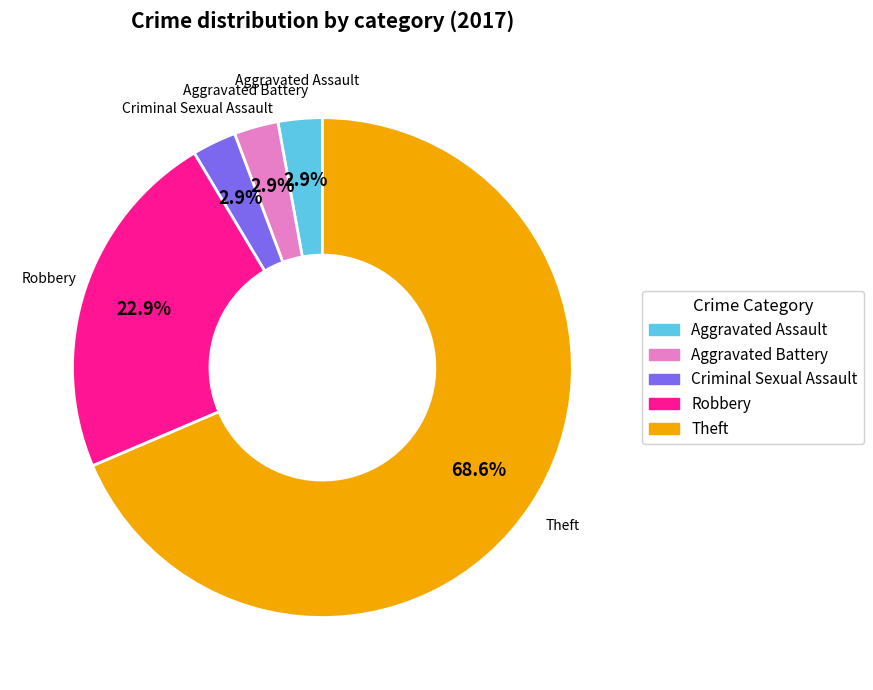

Is there a majority slice in this chart?

Yes